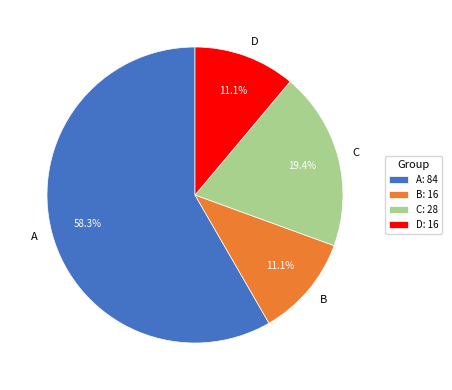

What is the ratio of the value at D to the value at C?

0.6